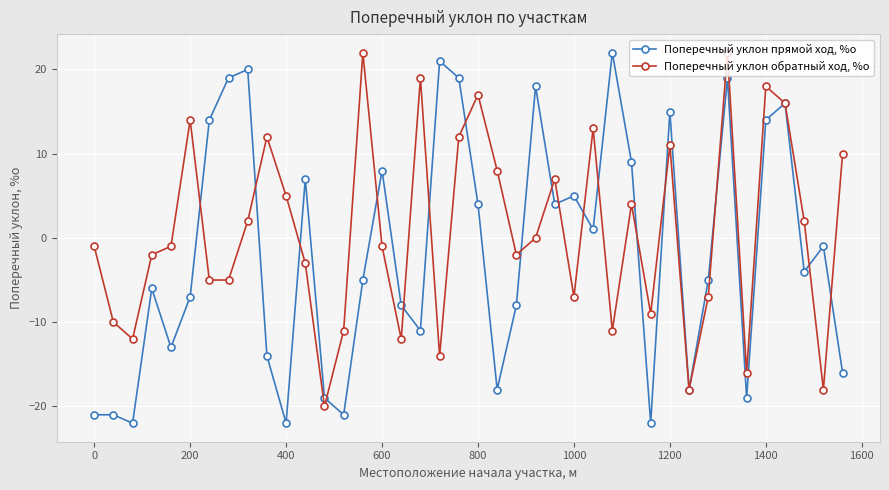

How many series are shown in this chart?

2